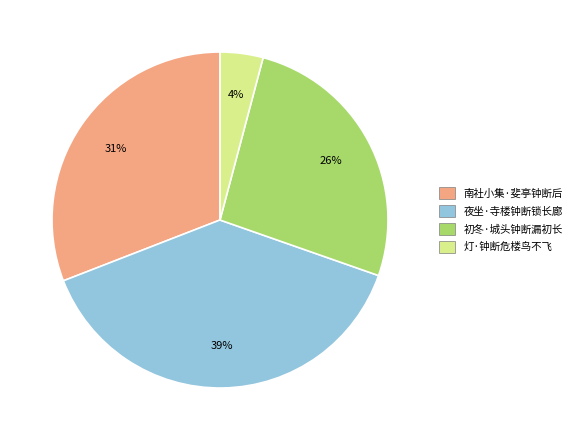

What is the ratio of the value at 初冬·城头钟断漏初长 to the value at 夜坐·寺楼钟断锁长廊?

0.7